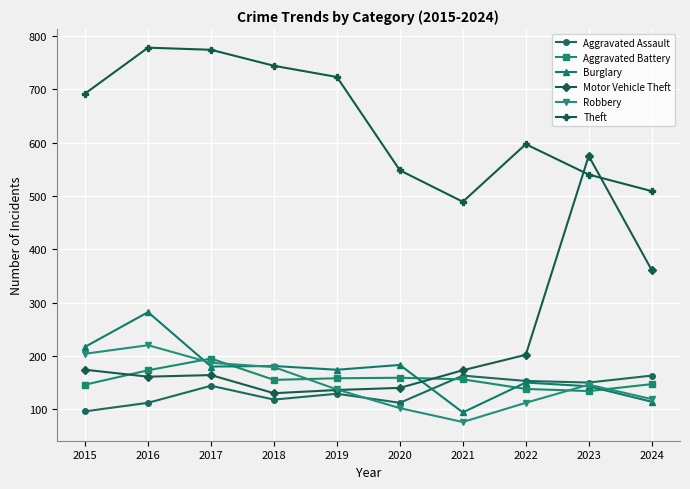

What is the value of the Robbery point at the 1st from the left?

204